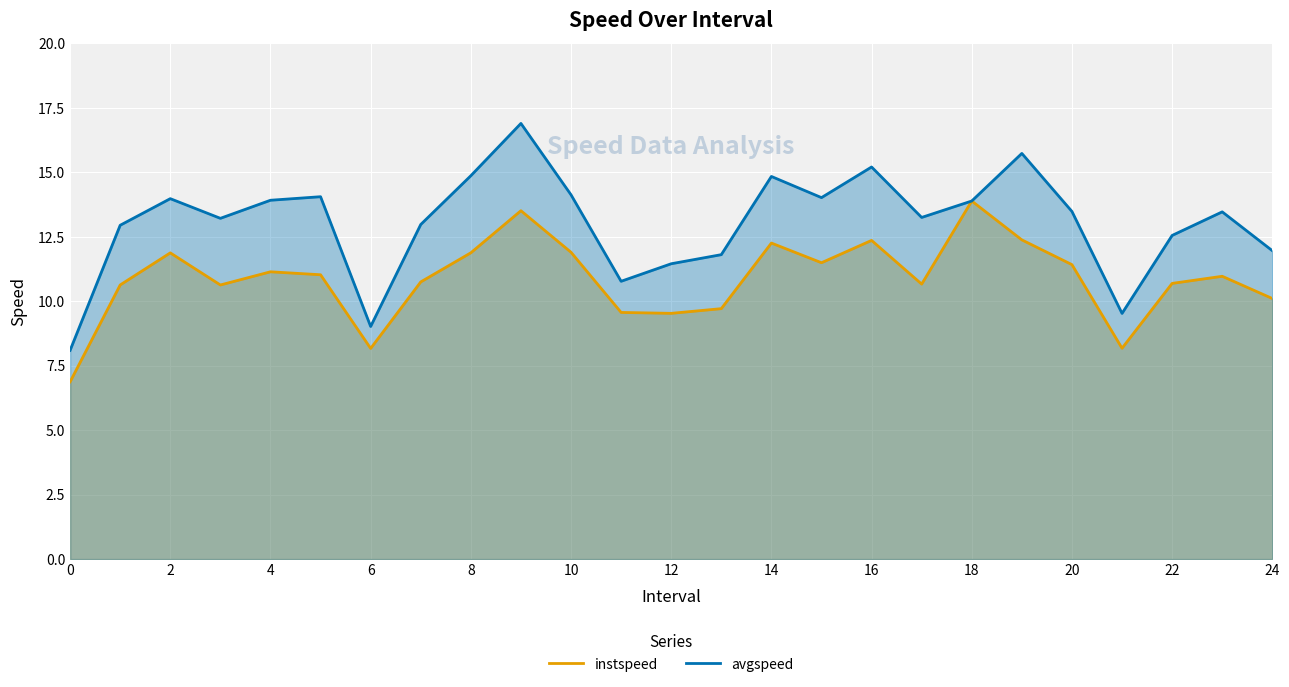

What is the lowest value of the avgspeed series?

8.1